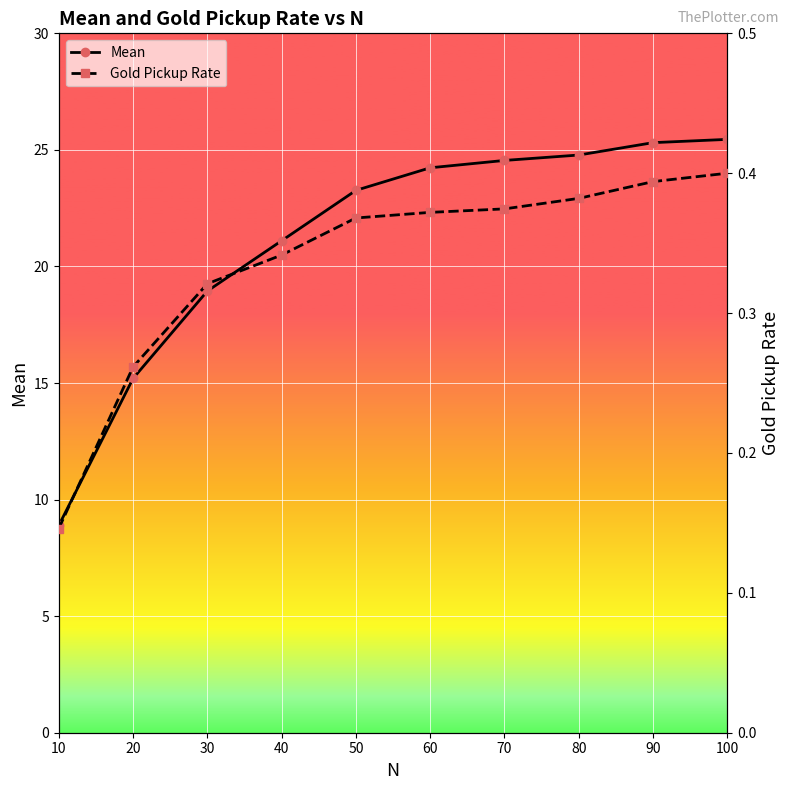

List the series in order of their overall mean, highest first.

Mean, Gold Pickup Rate